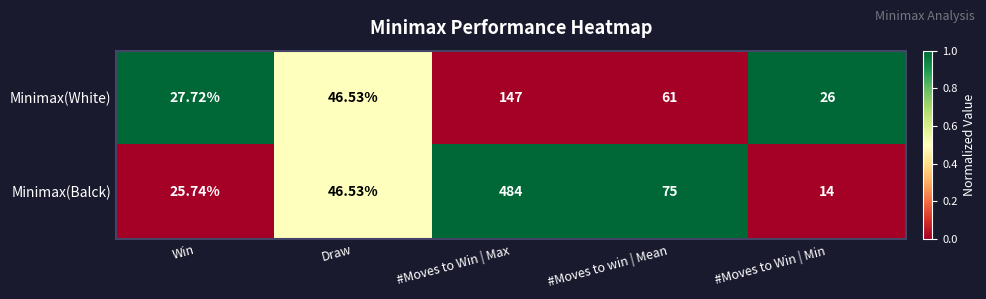

At which label does Minimax(White) first exceed 46?

Draw